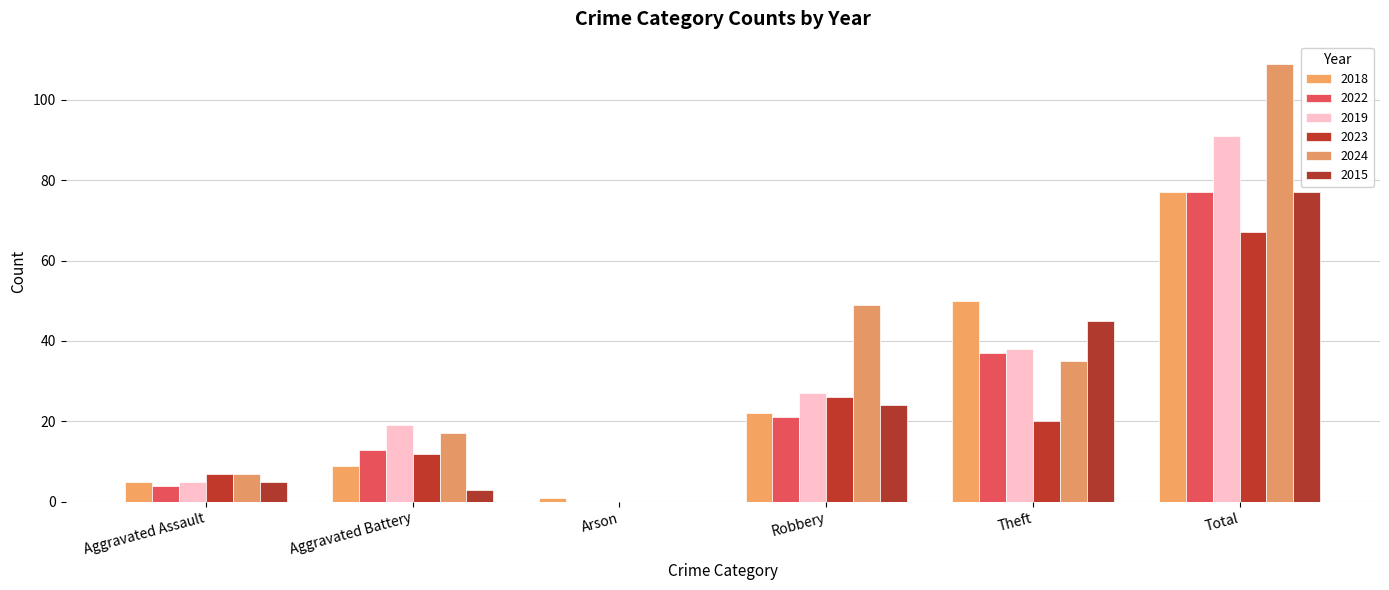

The value of 2015 at Total is 35. True or false?

False